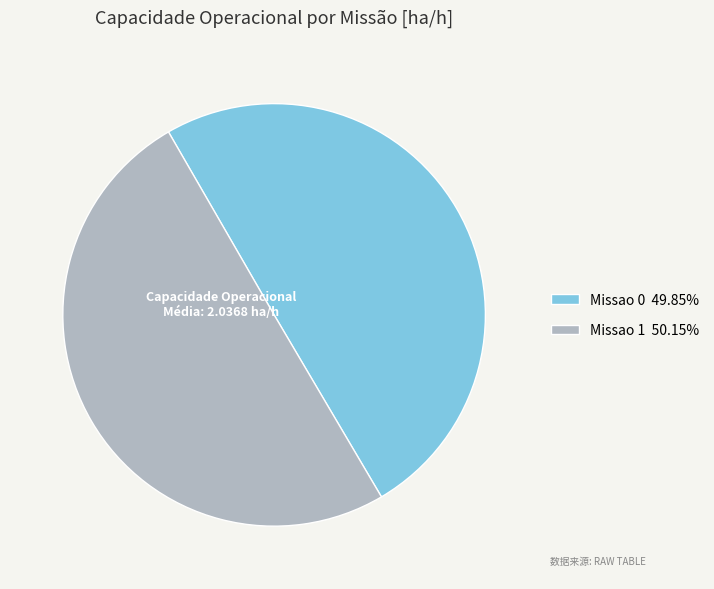

What is the ratio of the value at Missao 1 to the value at Missao 0?

1.0